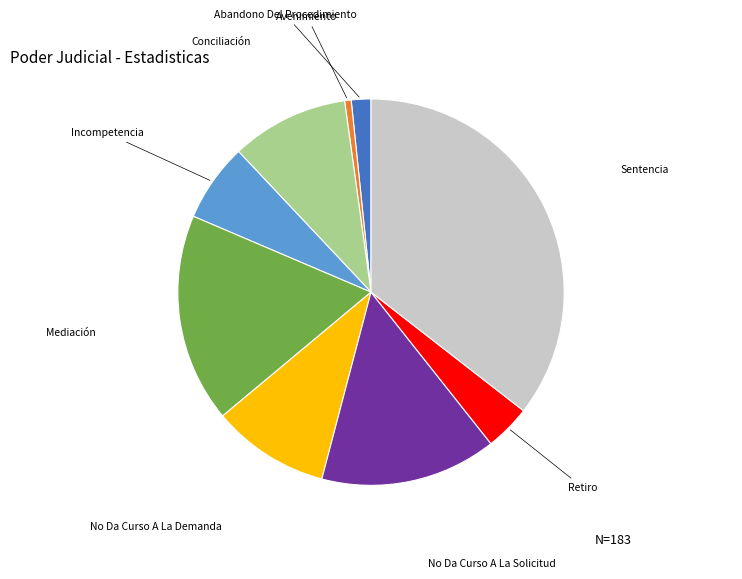

How many segments does this pie chart have?

9